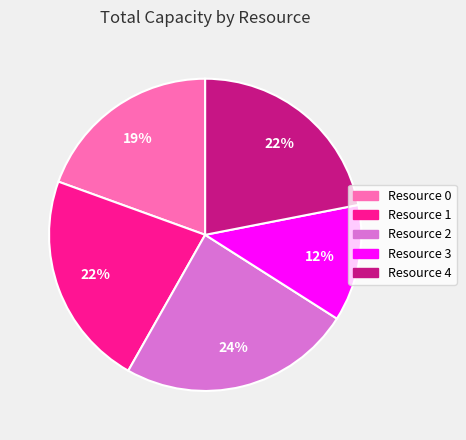

Do Resource 2 and Resource 4 together represent more than half of the pie?

No